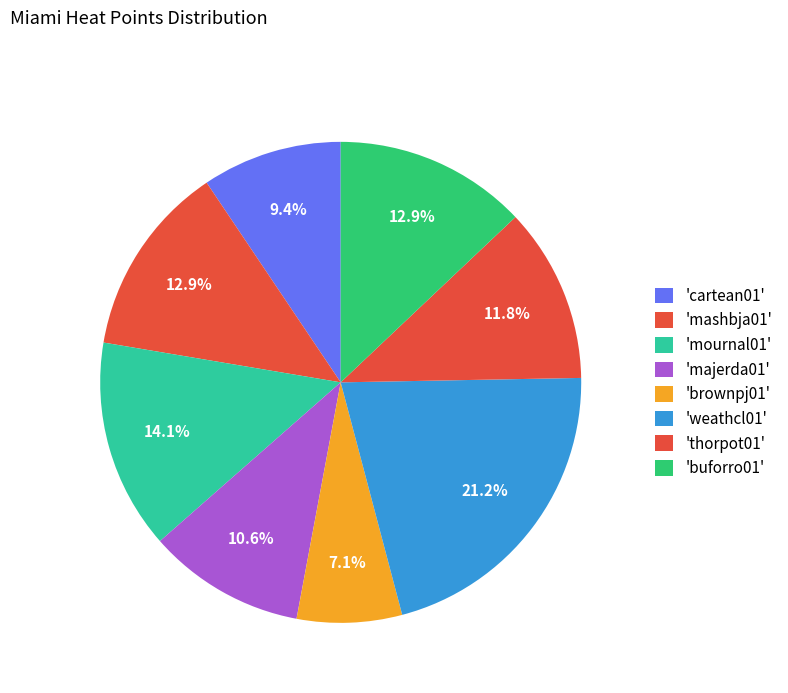

Rank the categories by value from lowest to highest.

brownpj01, cartean01, majerda01, thorpot01, mashbja01, buforro01, mournal01, weathcl01